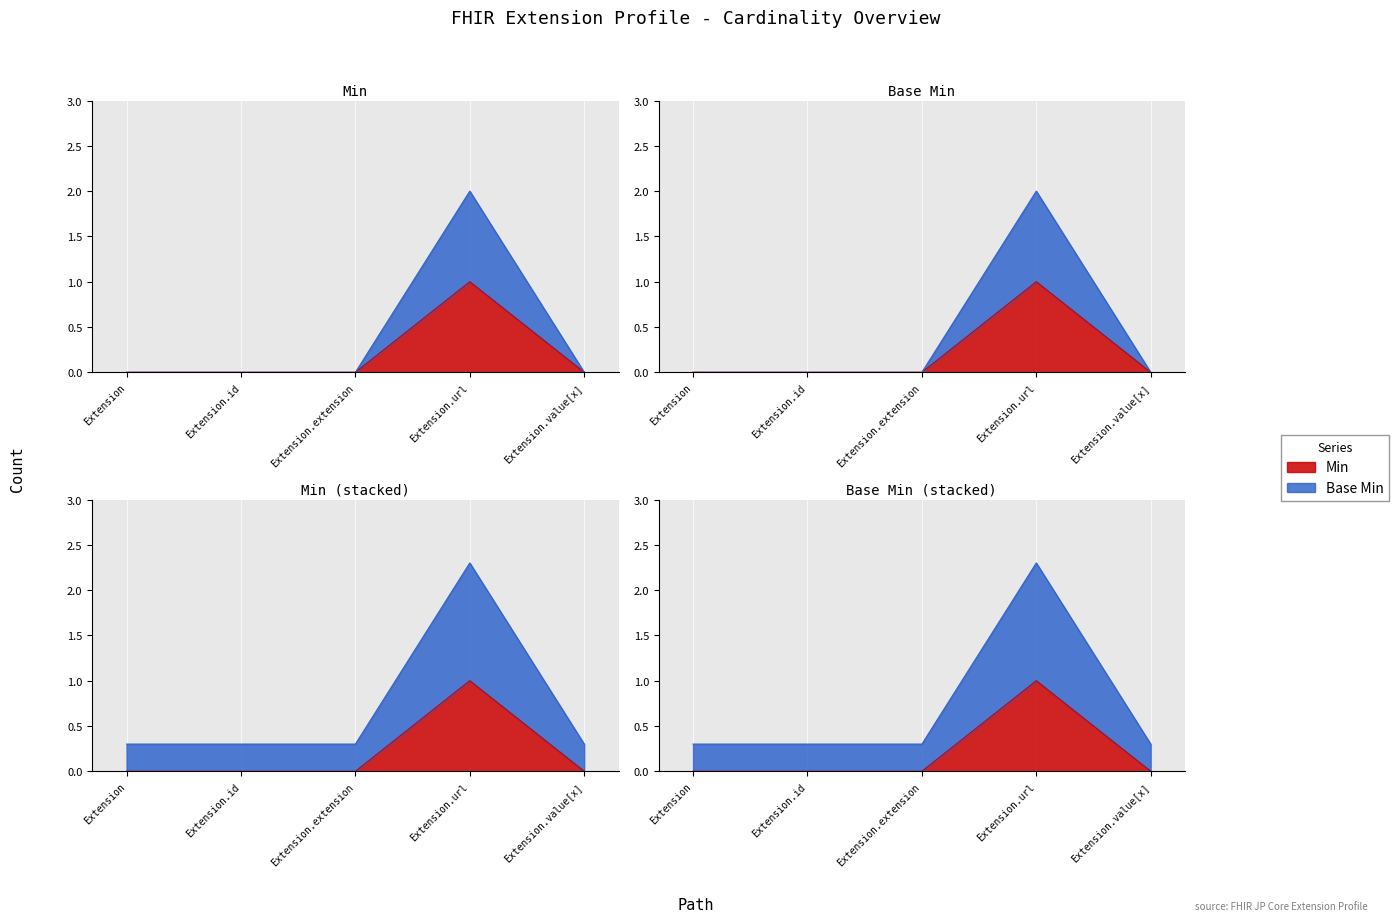

Reading left to right, transcribe all the data shown in this chart.

Min: 0	0	0	1	0
Base Min: 0	0	0	2	0